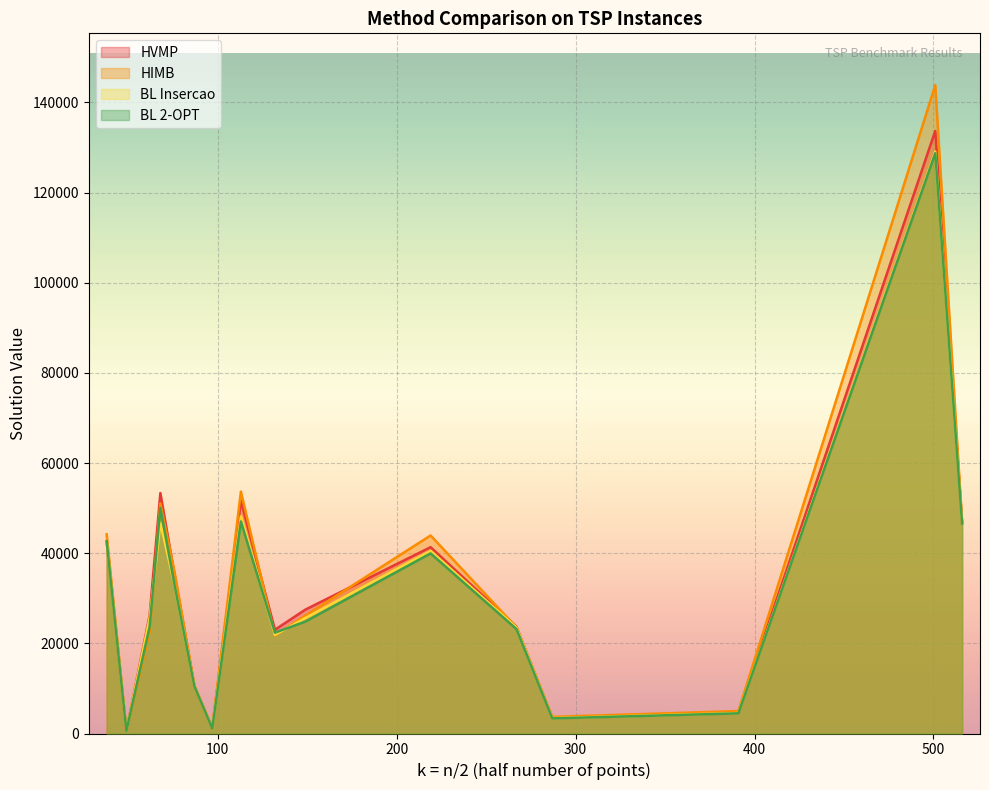

Rank the series at pr136 from highest to lowest value.

HVMP, HIMB, BL 2-OPT, BL Insercao